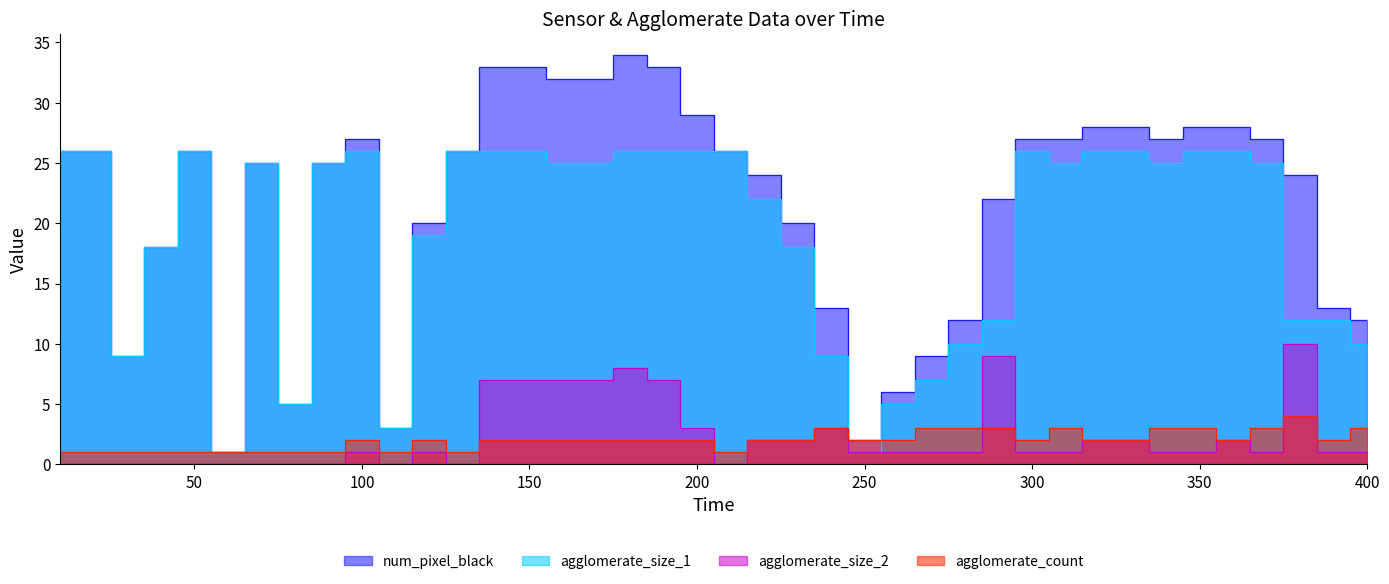

What value does the agglomerate_count series have at 80?

1